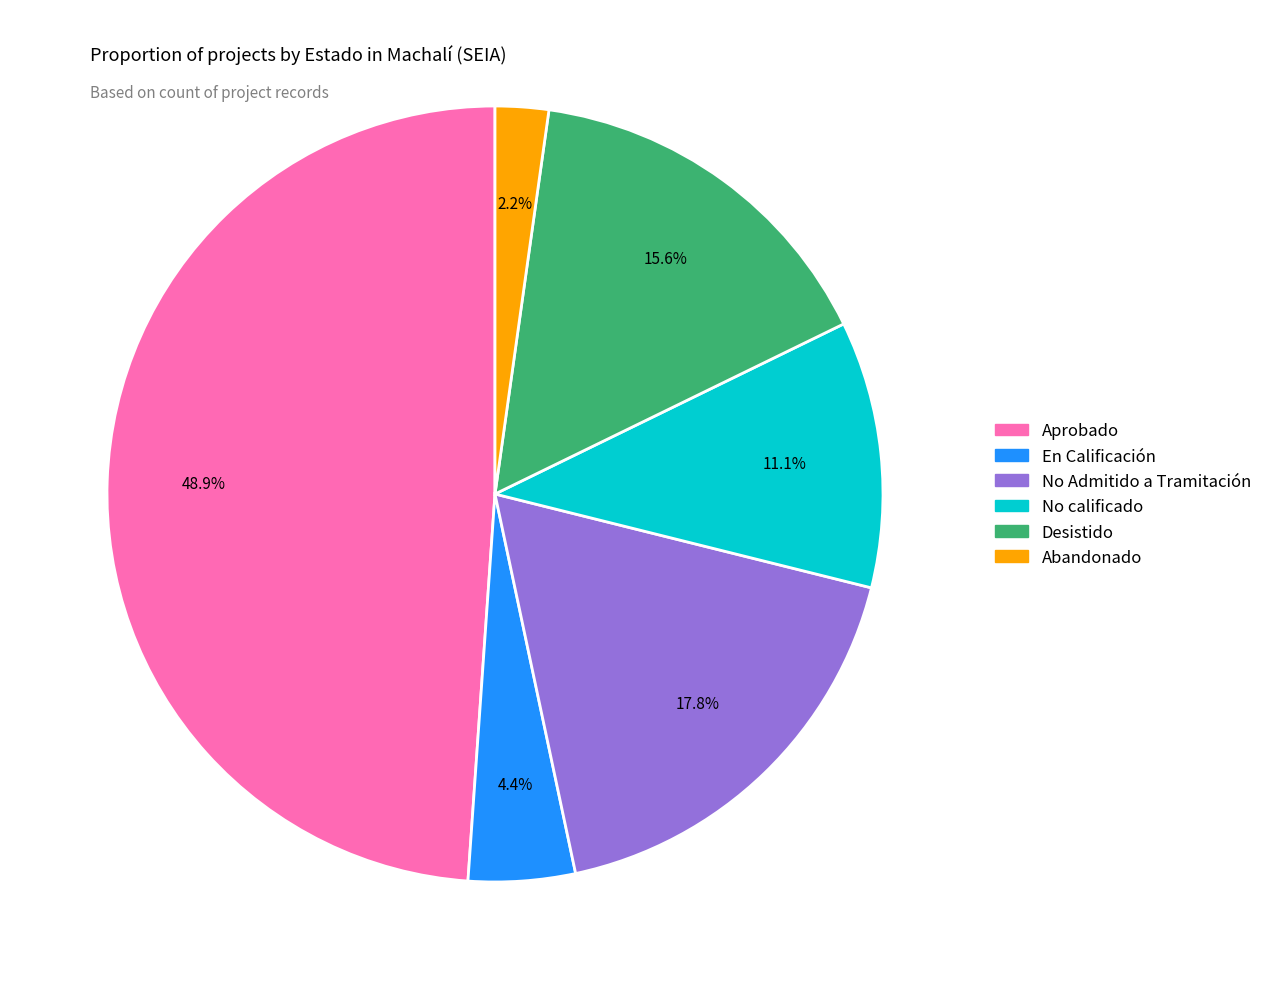

Rank the categories by value from highest to lowest.

Aprobado, No Admitido a Tramitación, Desistido, No calificado, En Calificación, Abandonado